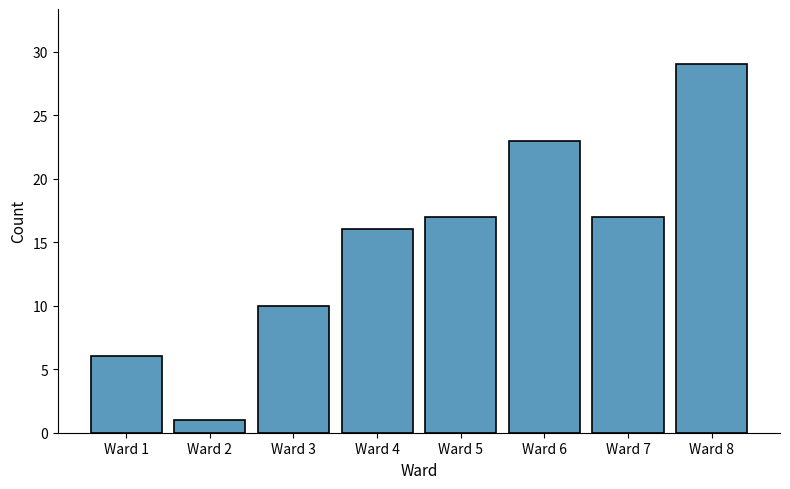

What is the average value?

15